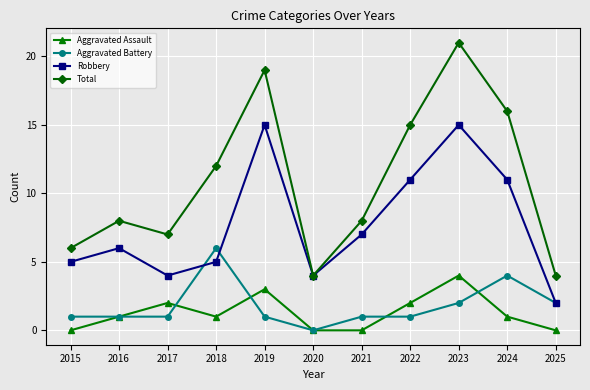

What is the value of the Total point at the 10th from the left?

16